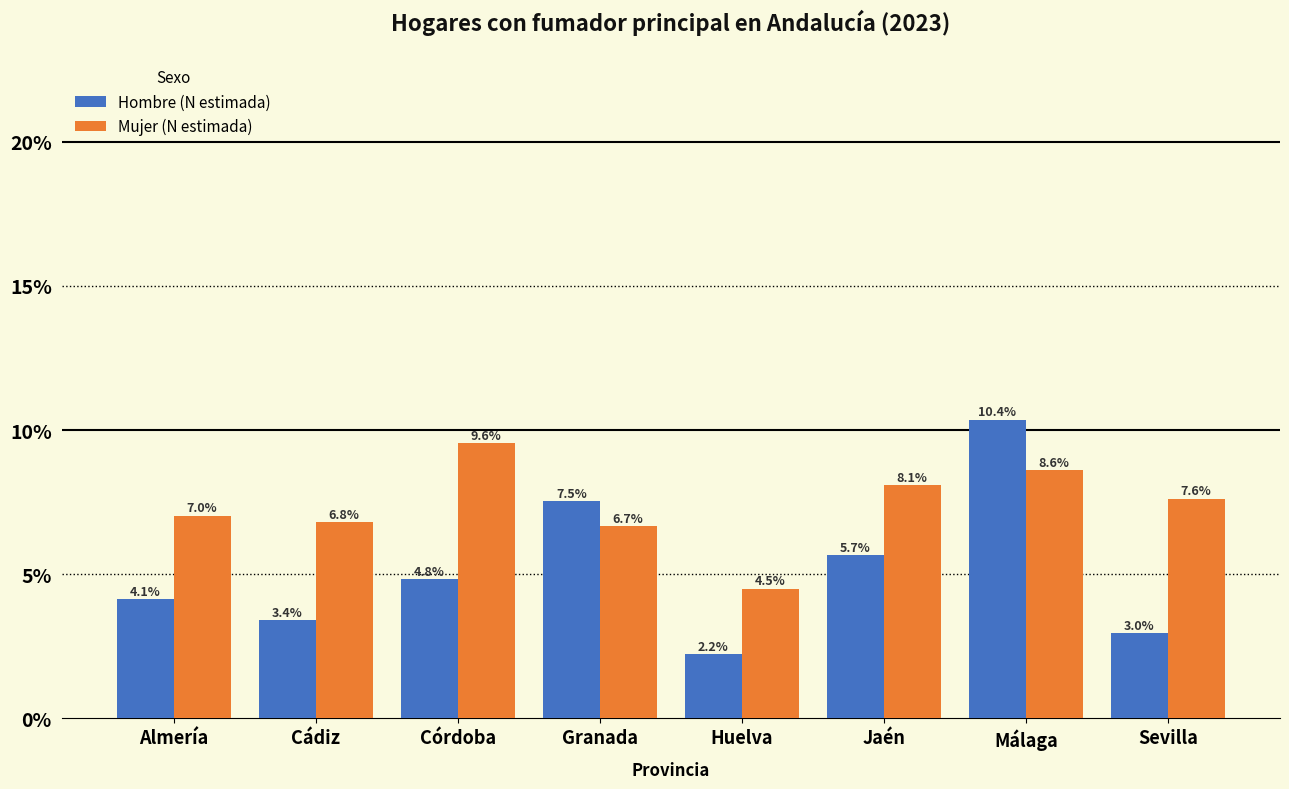

Reading right to left, transcribe all the data shown in this chart.

Hombre (N estimada): 3.0	10.4	5.7	2.2	7.5	4.8	3.4	4.1
Mujer (N estimada): 7.6	8.6	8.1	4.5	6.7	9.6	6.8	7.0